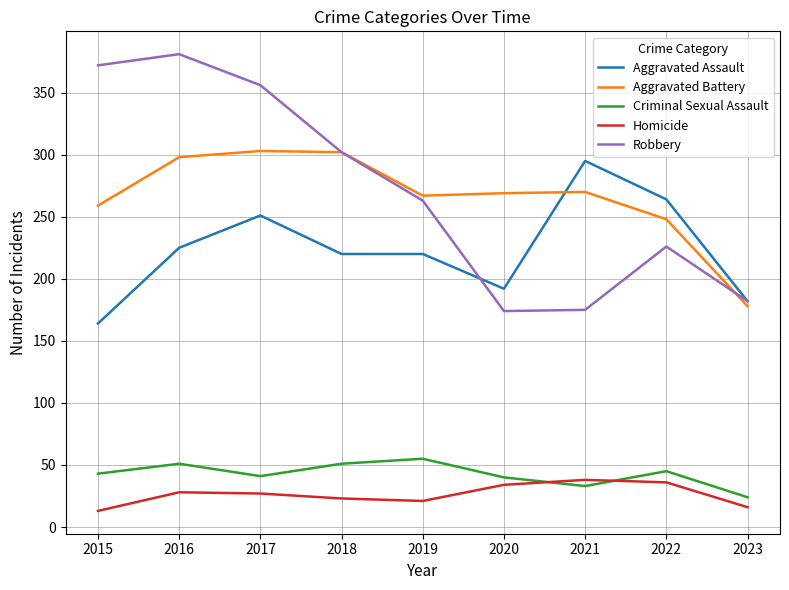

How many distinct data groups are displayed?

5